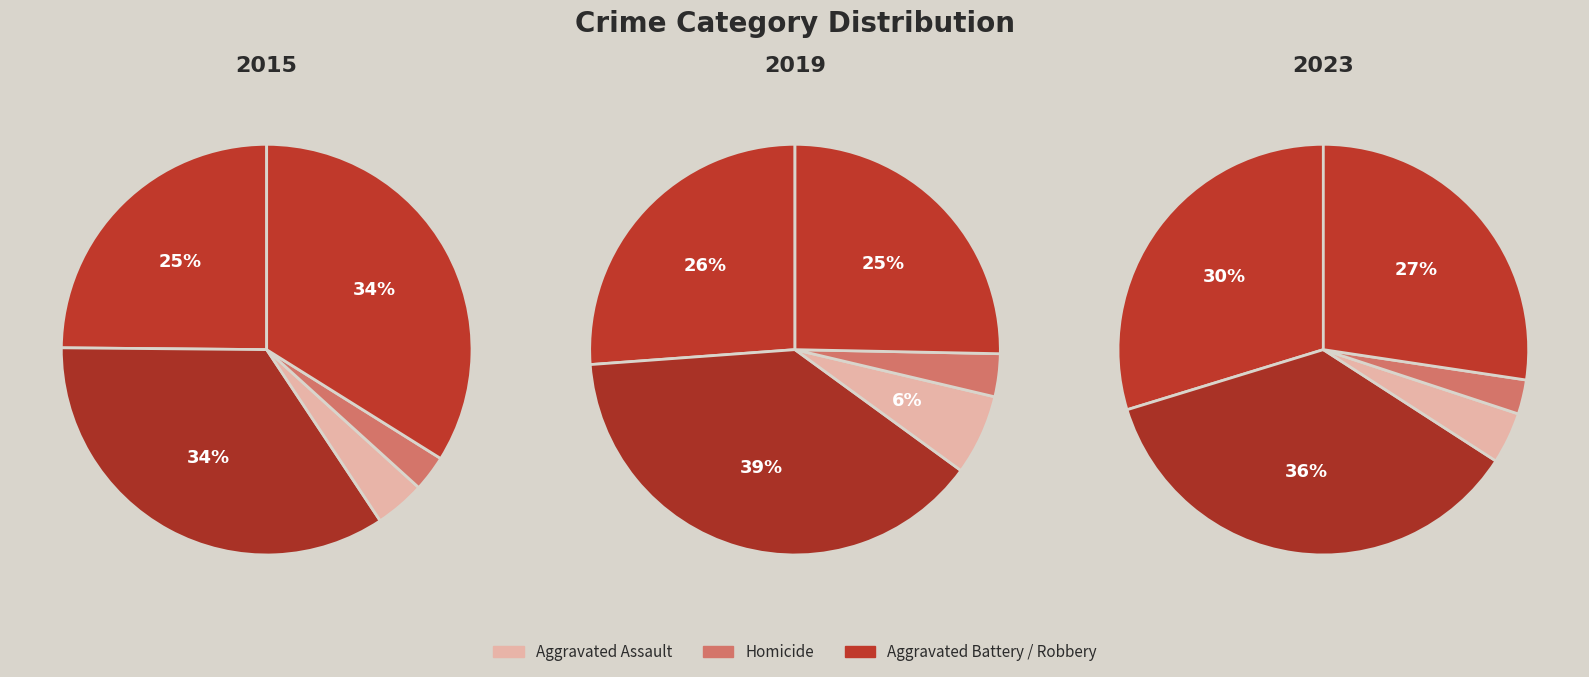

Does Criminal Sexual Assault represent more than half of the total?

No